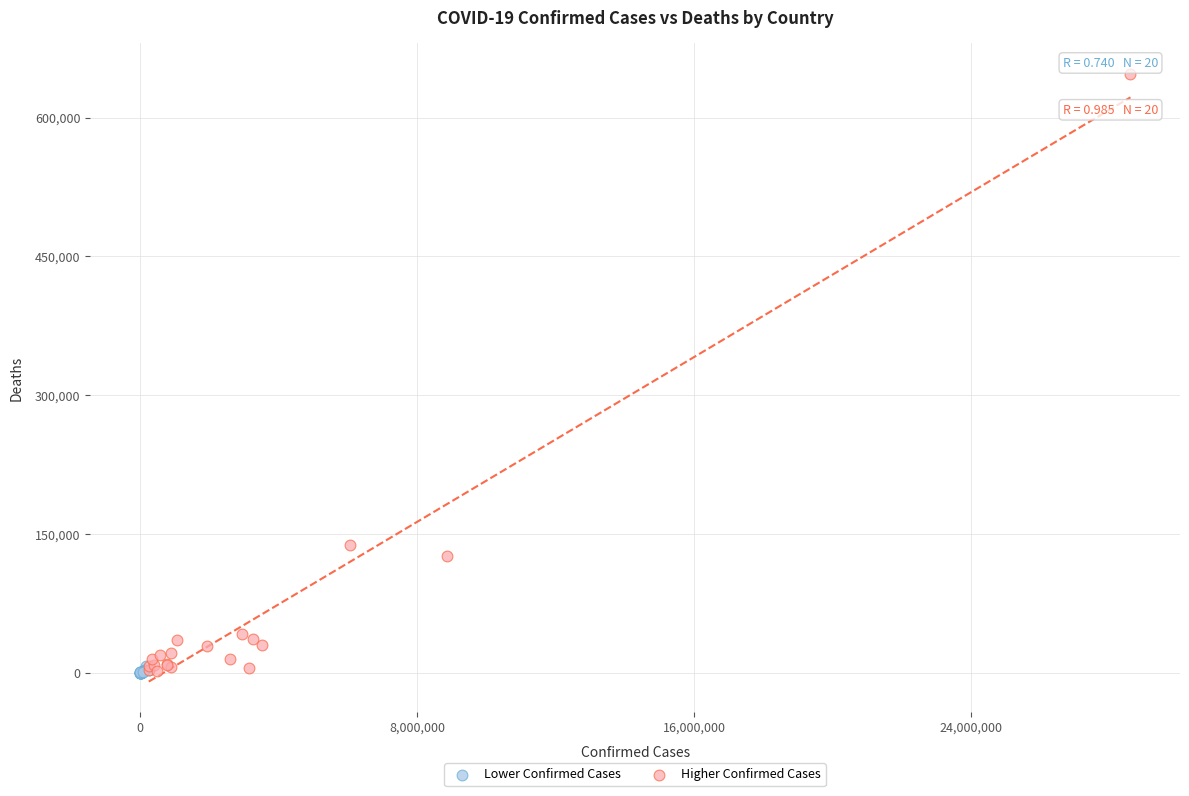

Which series reaches the maximum Y coordinate?

Higher Confirmed Cases